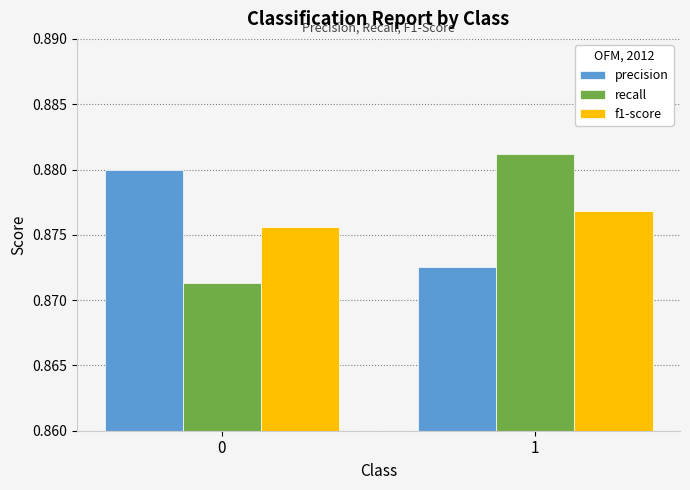

What is the sum of all recall values?

1.8